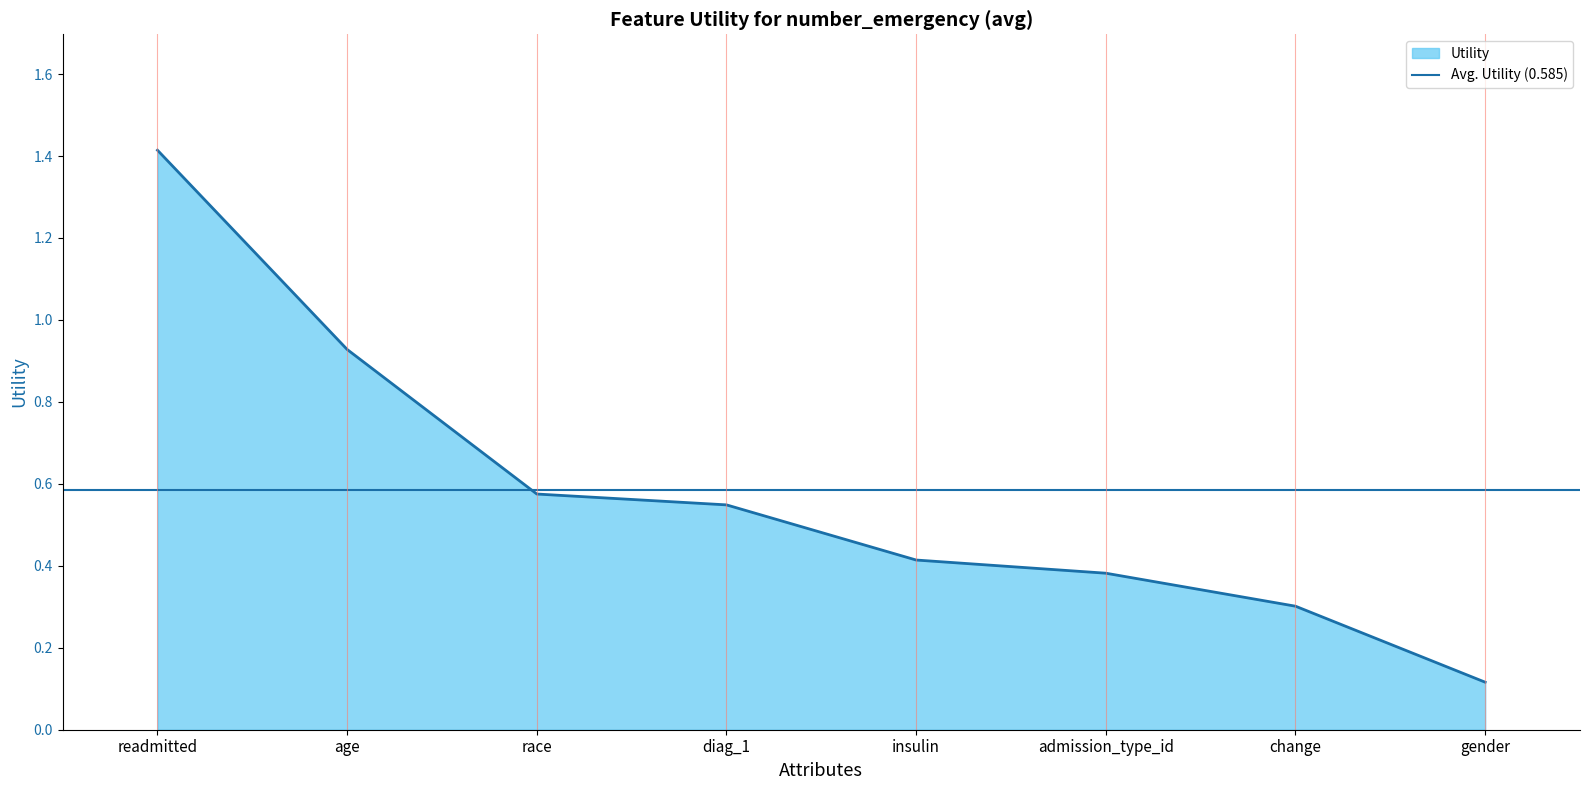

At which label is the value closest to 0?

gender